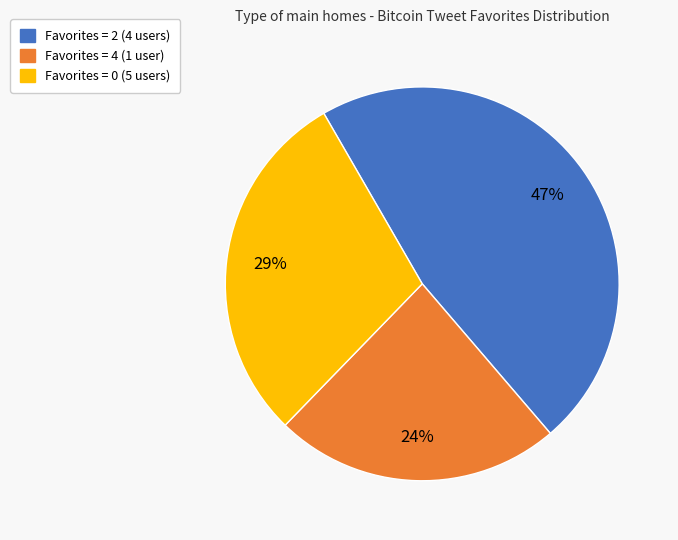

How many slices are in this pie chart?

3